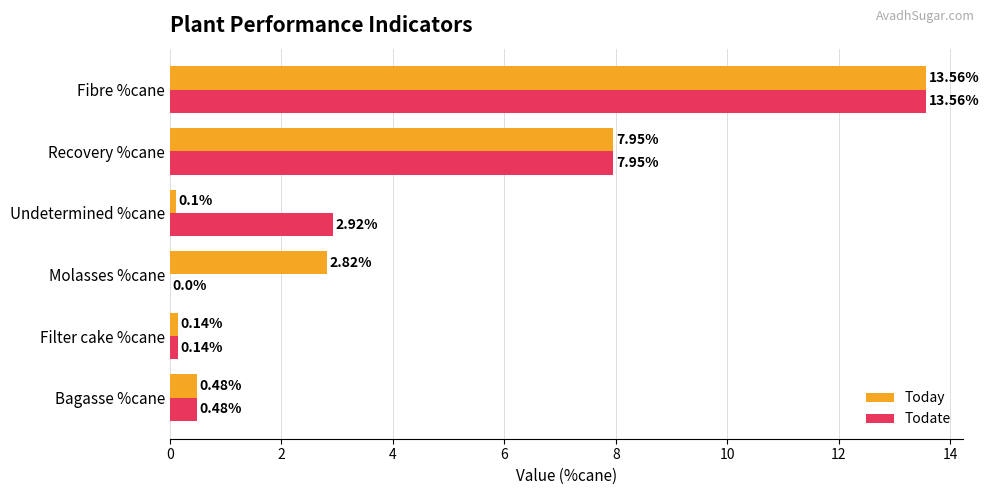

Which category has the highest value in the Today series?

Fibre %cane